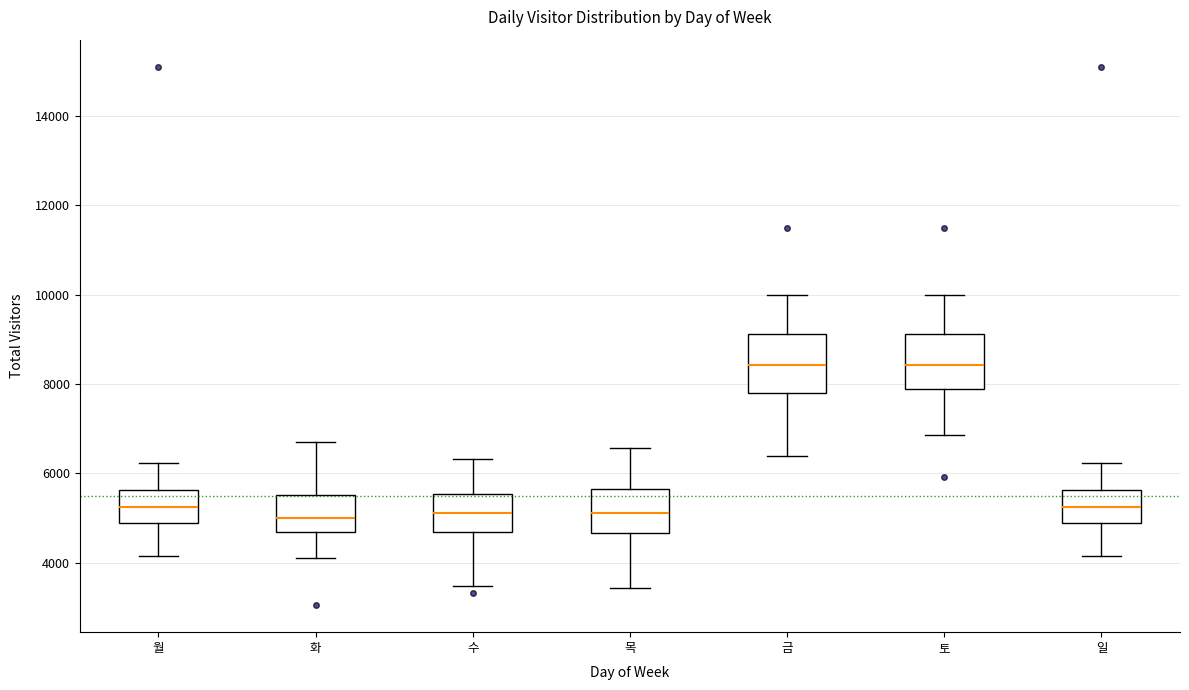

Reading left to right, transcribe this box plot: for each box, give where its median line is, the range the box spans, and where its two whiskers end, as read against the y-axis. The values are not printed on the chart, so give them approximately, as read against the axis.

월: median 5200, box 4800 to 5600, whiskers 4200 to 6200
화: median 5000, box 4600 to 5600, whiskers 4000 to 6800
수: median 5200, box 4600 to 5600, whiskers 3400 to 6400
목: median 5200, box 4600 to 5600, whiskers 3400 to 6600
금: median 8400, box 7800 to 9200, whiskers 6400 to 10000
토: median 8400, box 7800 to 9200, whiskers 6800 to 10000
일: median 5200, box 4800 to 5600, whiskers 4200 to 6200